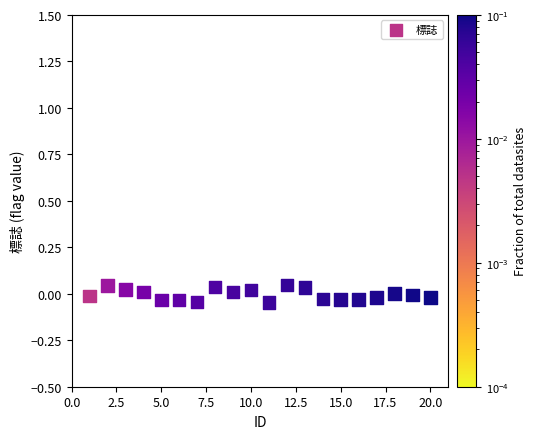

What is the range of X values (max minus min)?

19.0